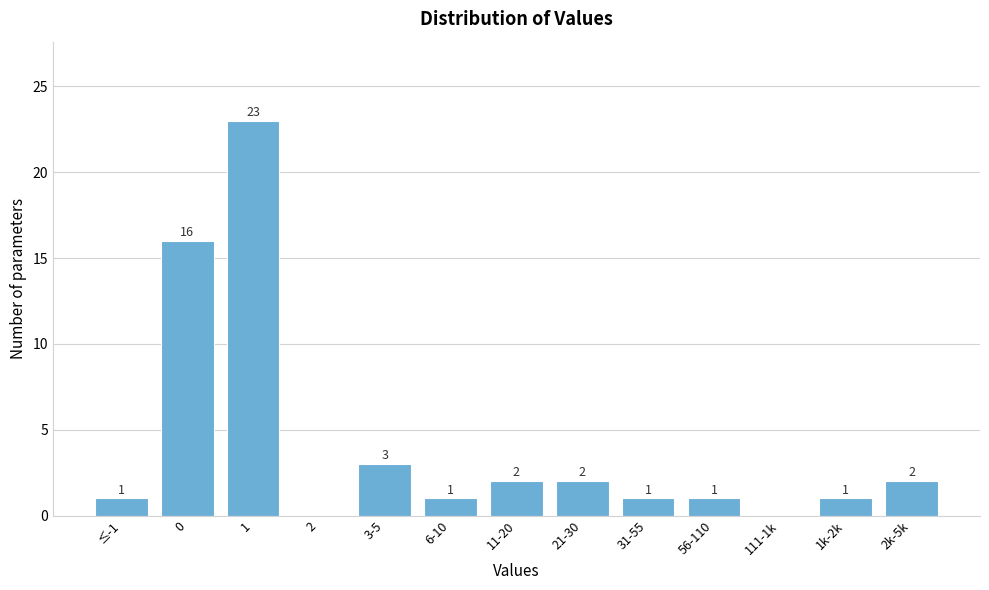

Reading right to left, transcribe all the data shown in this chart.

2k-5k=2	1k-2k=1	111-1k=0	56-110=1	31-55=1	21-30=2	11-20=2	6-10=1	3-5=3	2=0	1=23	0=16	≤-1=1